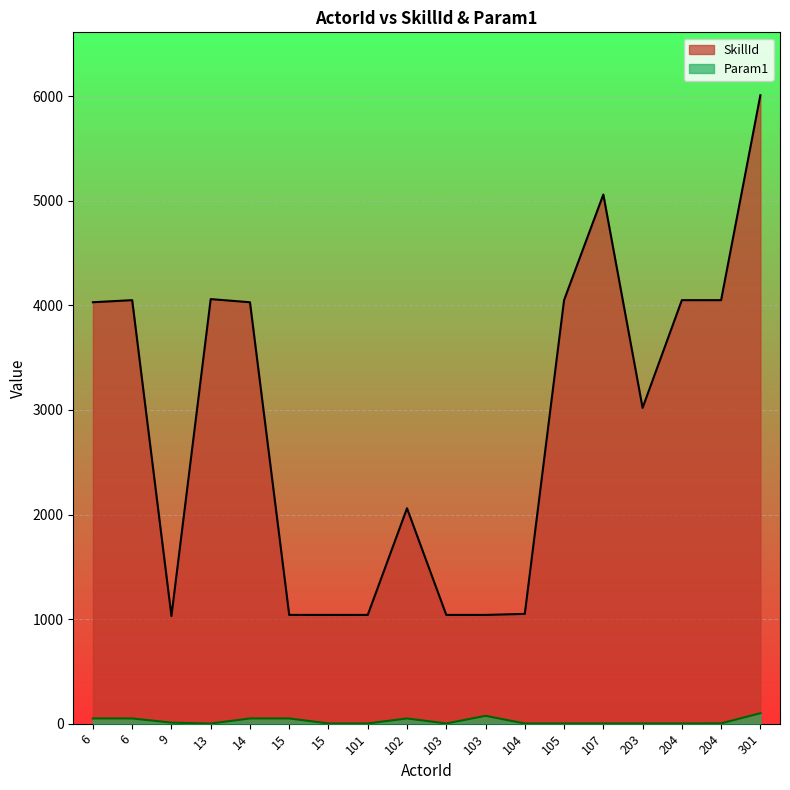

At 13, list the series in order from smallest to largest.

Param1, SkillId